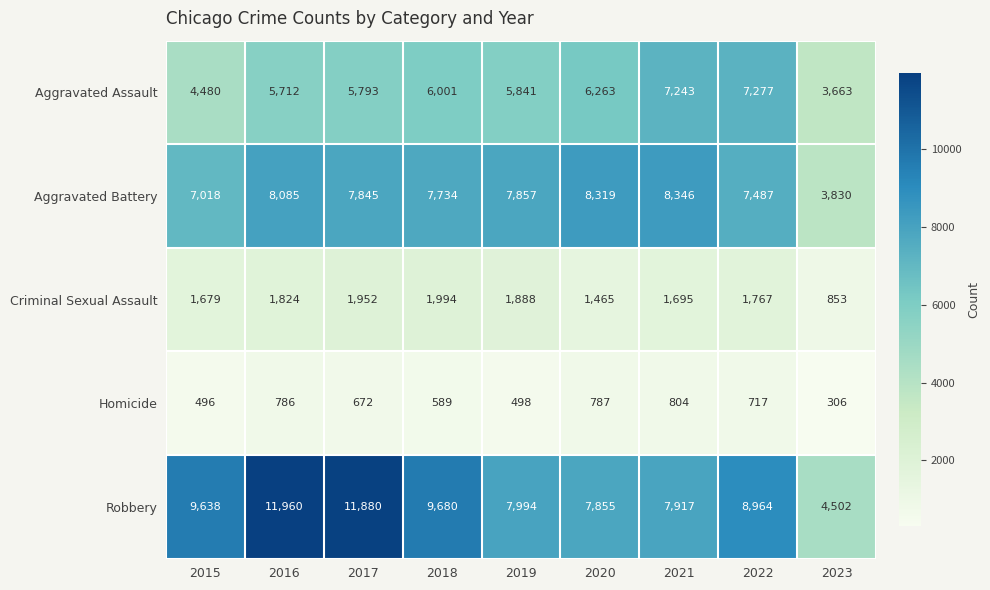

The Criminal Sexual Assault series shows 1511 at 2023. True or false?

False